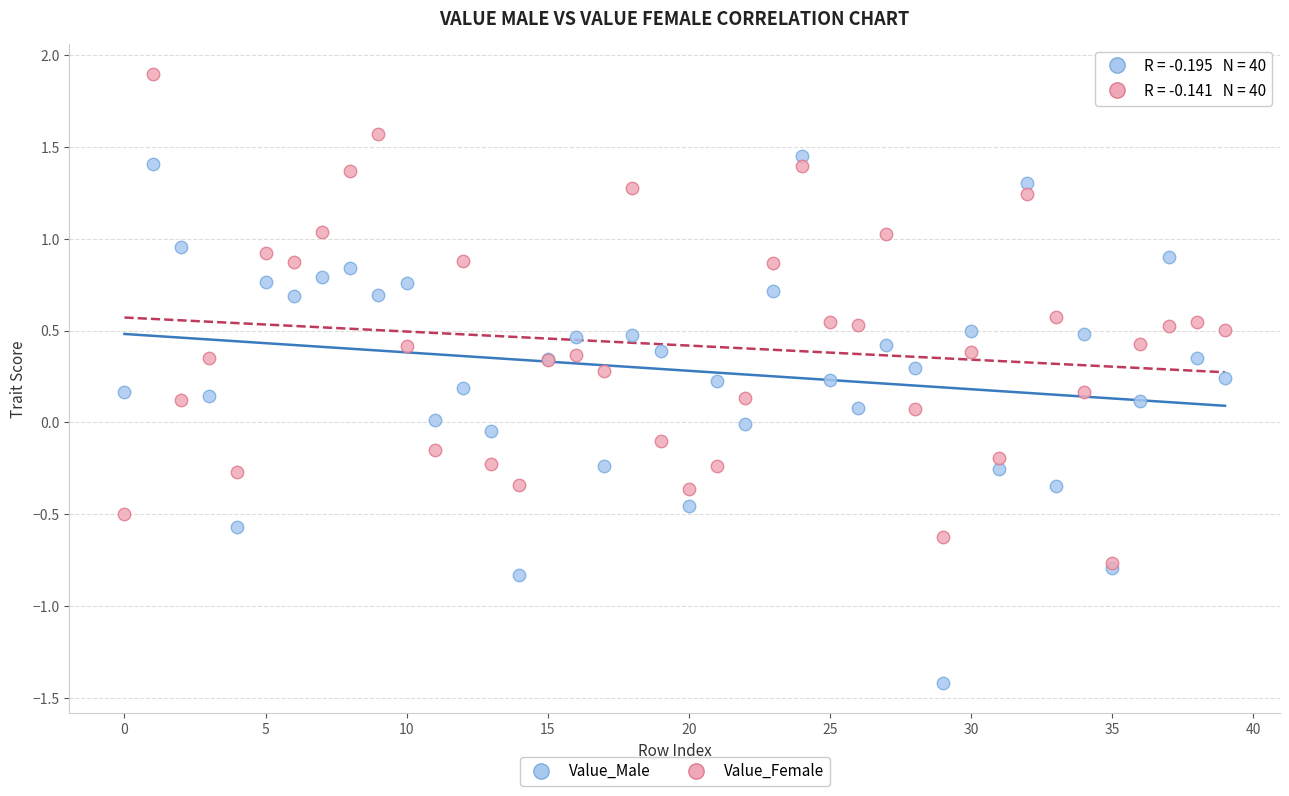

What are all the series names shown in the legend?

Value_Male, Value_Female